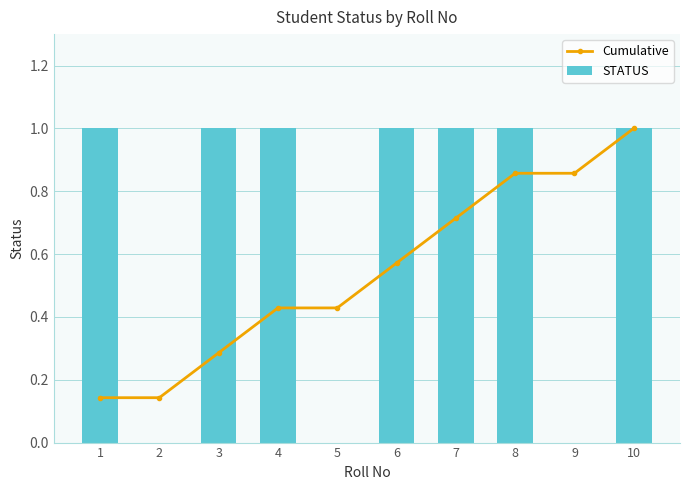

Reading right to left, transcribe all the data shown in this chart.

Cumulative: 1.0	0.9	0.9	0.7	0.6	0.4	0.4	0.3	0.1	0.1
STATUS: 1.0	0.0	1.0	1.0	1.0	0.0	1.0	1.0	0.0	1.0